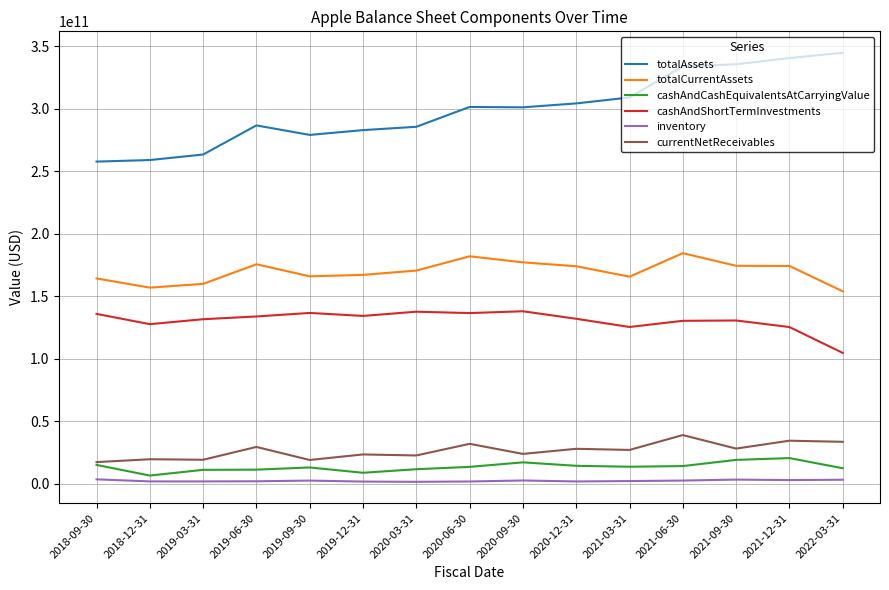

Is the value of totalAssets at 2020-06-30 greater than the value of cashAndCashEquivalentsAtCarryingValue at 2020-06-30?

Yes